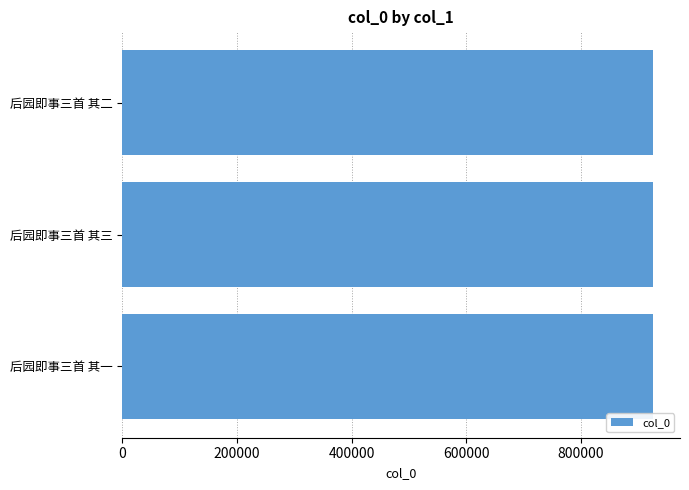

What is the sum of all values?

2780889